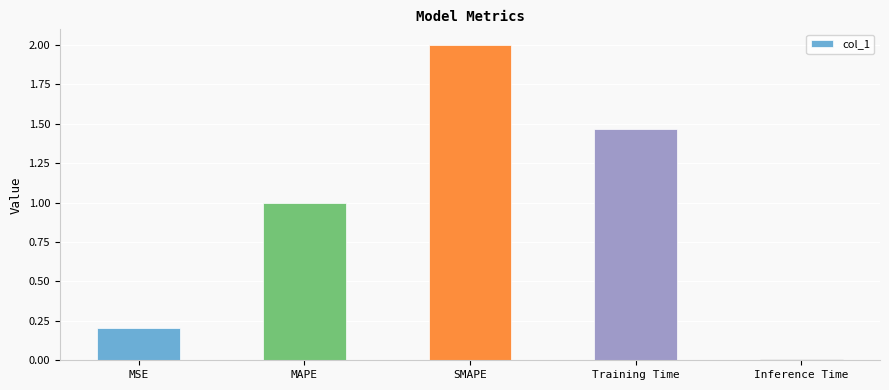

At which category does the chart reach its peak across all series?

SMAPE